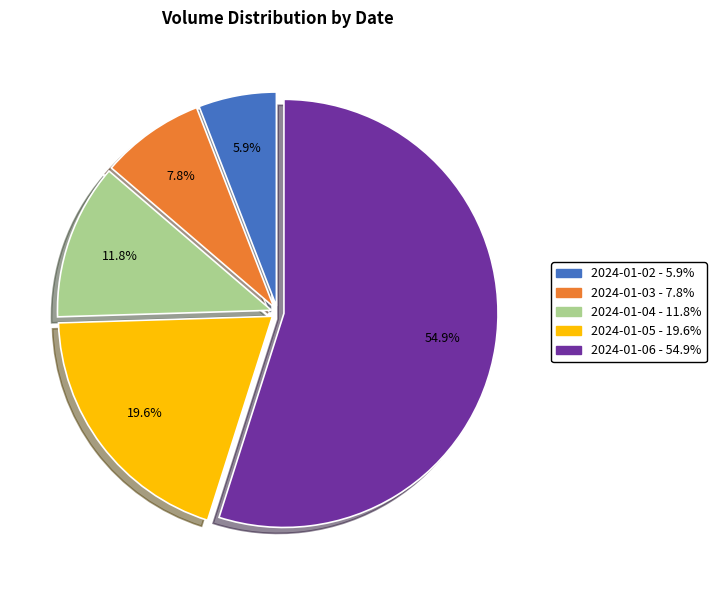

Which has a higher value, 2024-01-04 or 2024-01-02?

2024-01-04